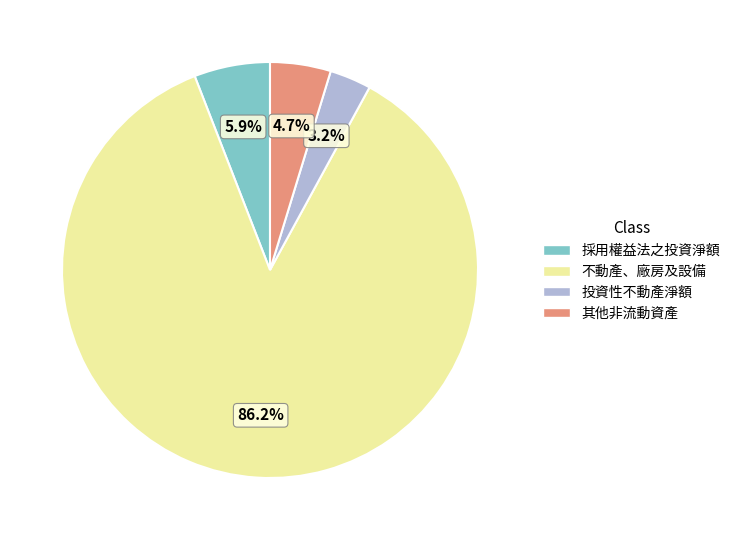

What is the largest slice in the pie chart?

不動產、廠房及設備